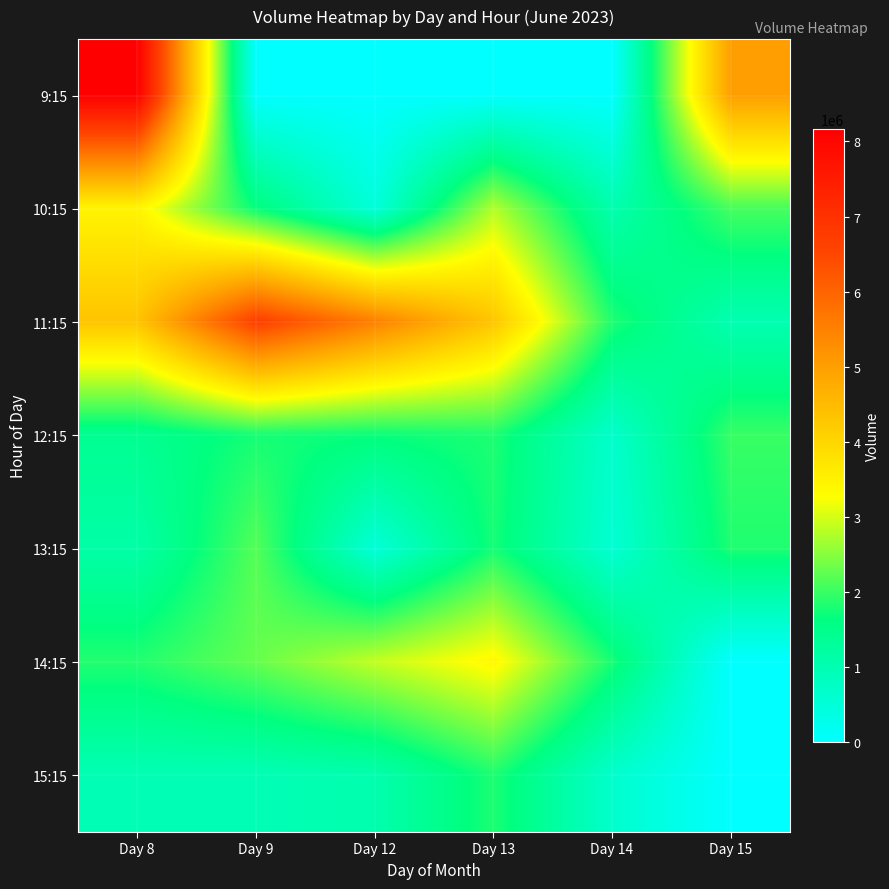

At which category does the chart reach its peak across all series?

Day 8